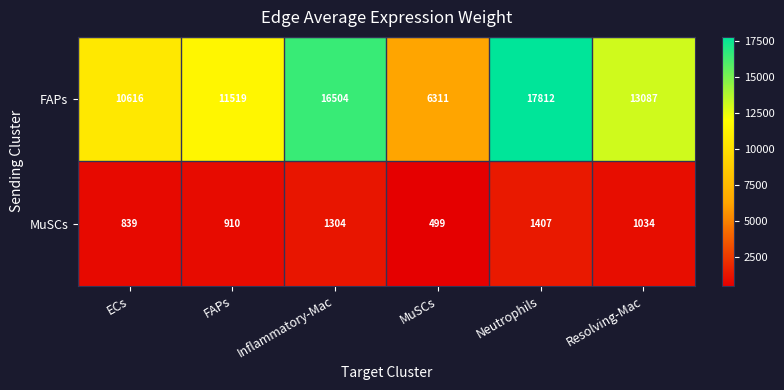

At how many categories does at least one series exceed 10150?

5